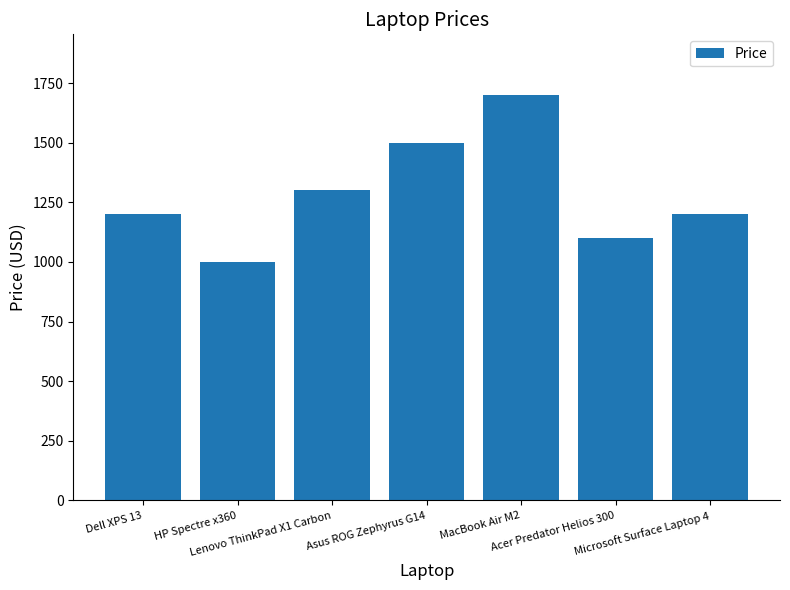

Count the number of categories in the chart.

7